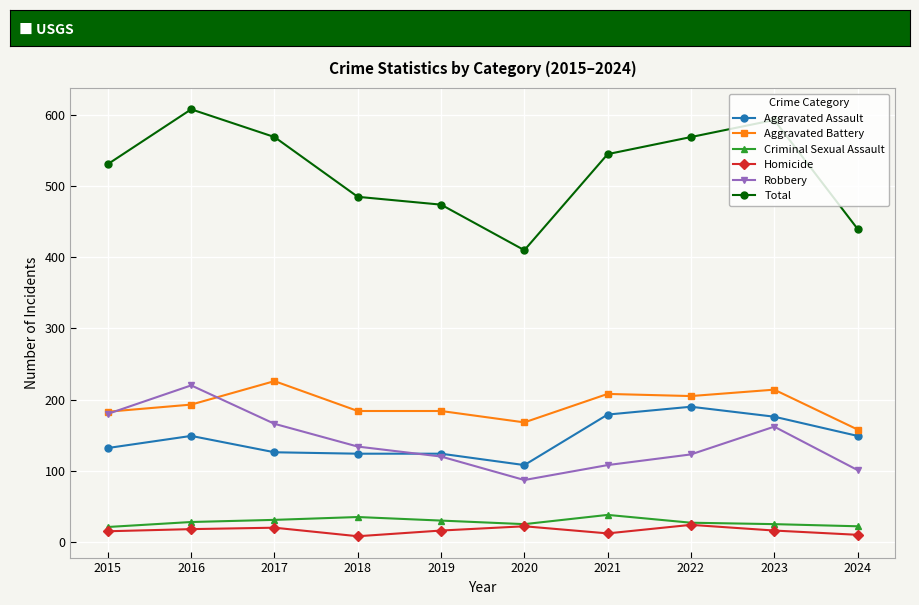

The value of Robbery at 2021 is 108. True or false?

True